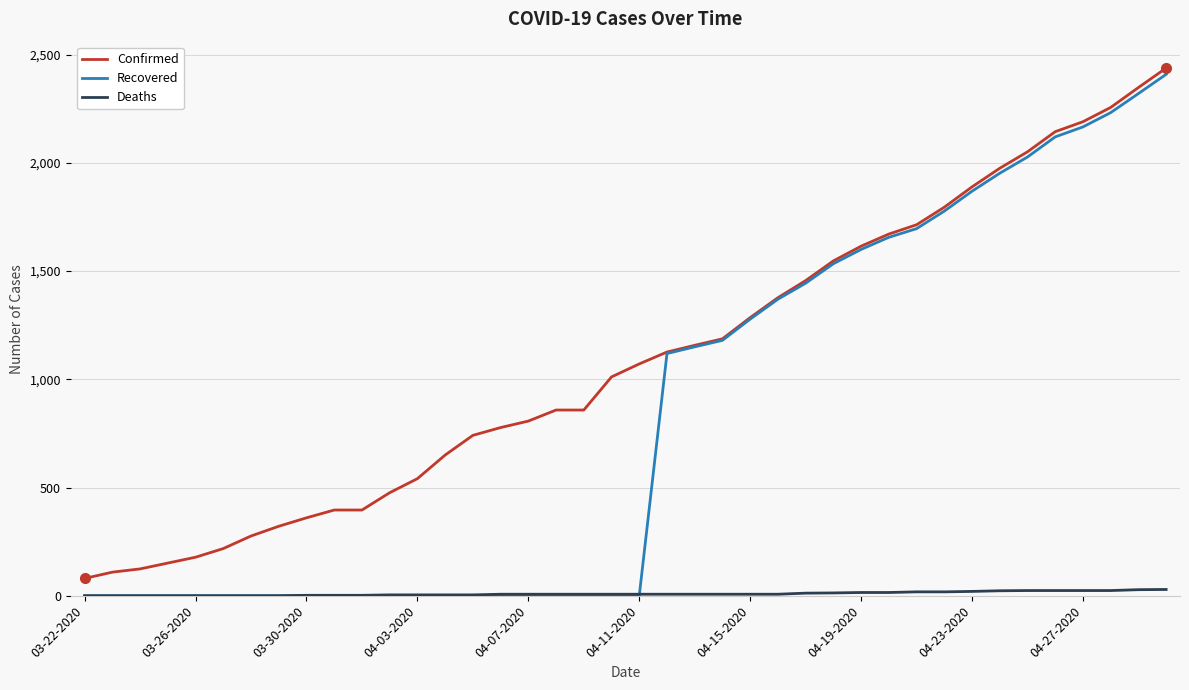

Which series has the largest total across all categories?

Confirmed